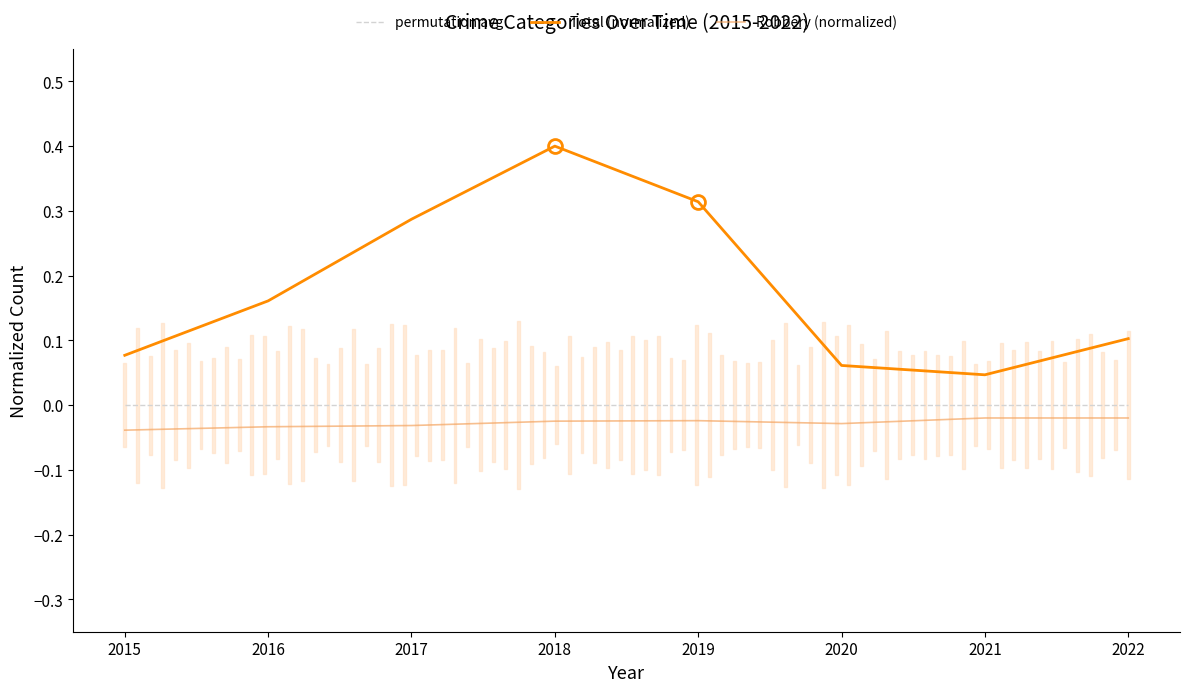

The permutation avg series shows 0.0 at 2021. True or false?

True